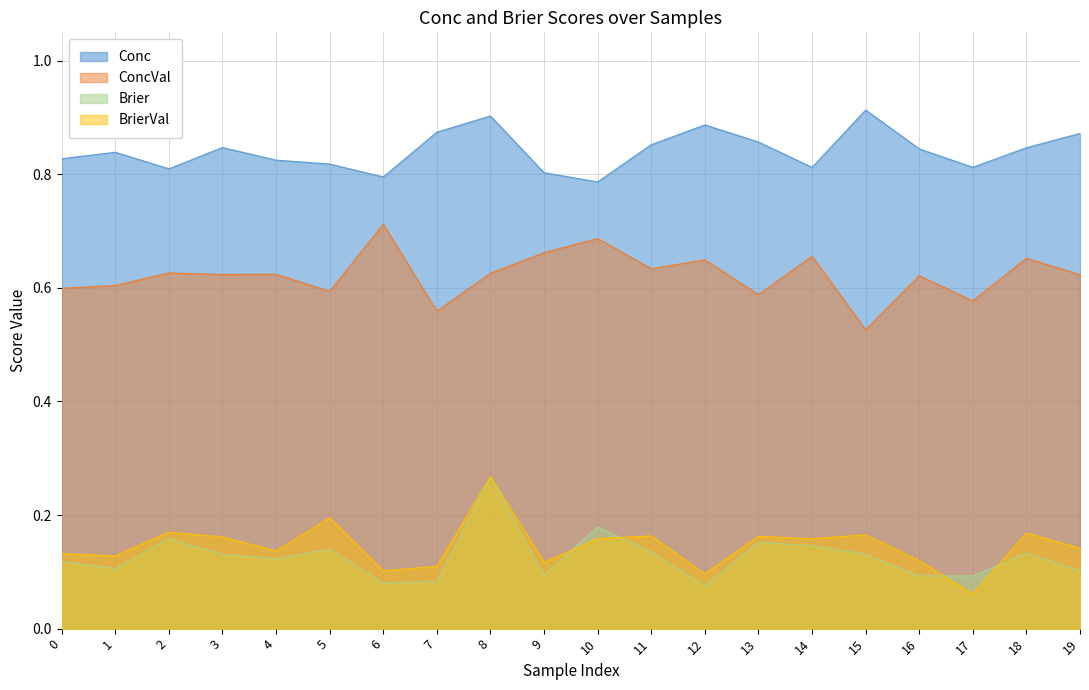

At how many categories does at least one series exceed 0?

20